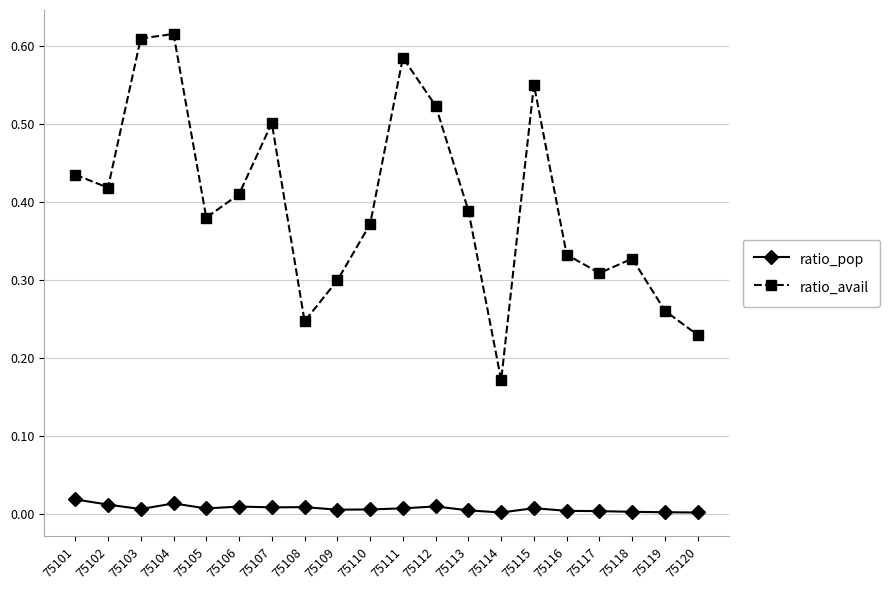

At which category does ratio_pop reach its first local peak?

75104